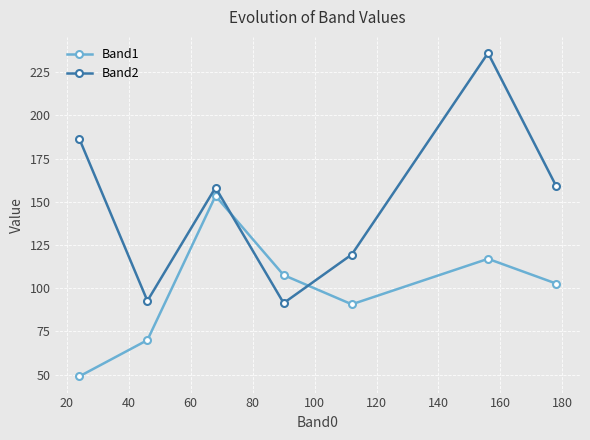

How many times do Band1 and Band2 cross each other?

2